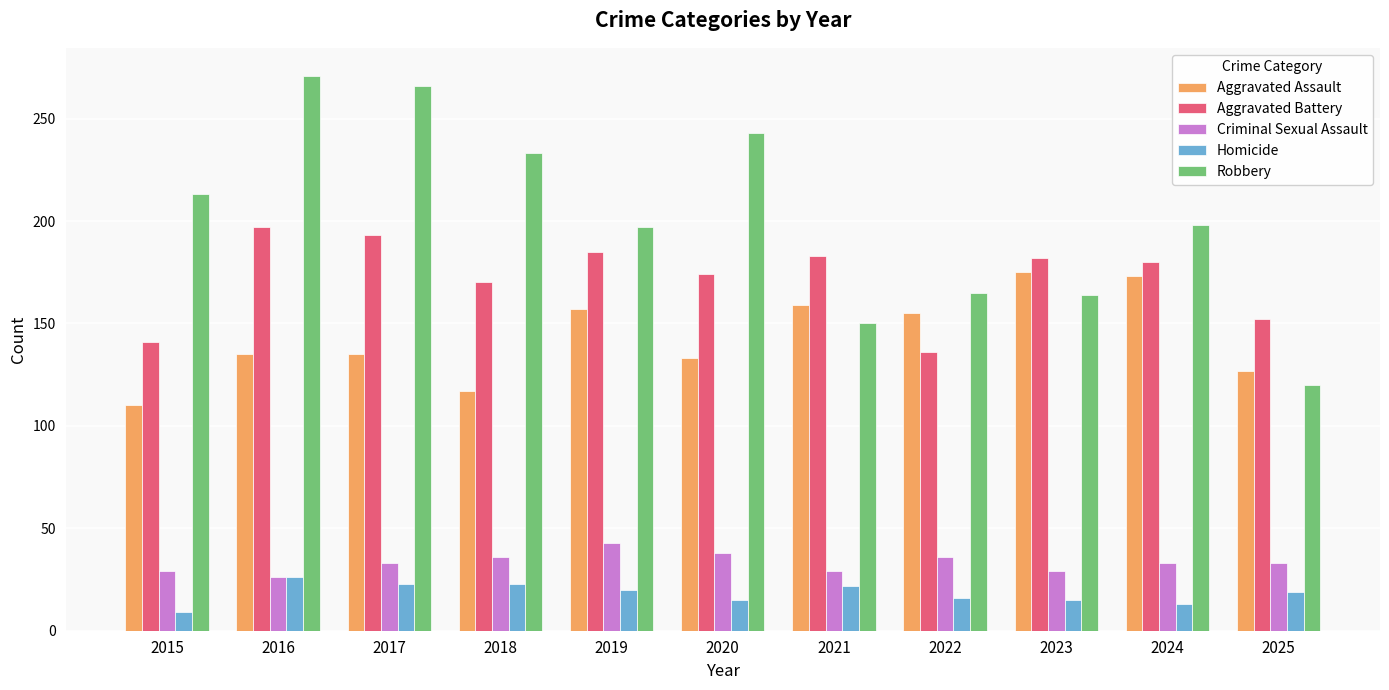

Rank the series at 2019 from highest to lowest value.

Robbery, Aggravated Battery, Aggravated Assault, Criminal Sexual Assault, Homicide